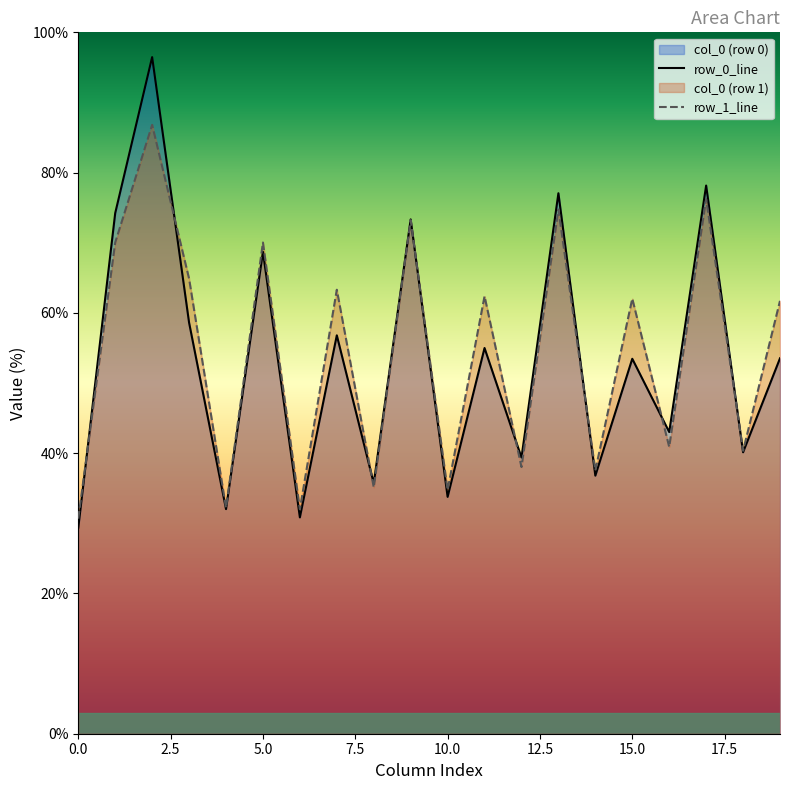

What is the difference between the col_6 values at row_1 and row_0?

1.3